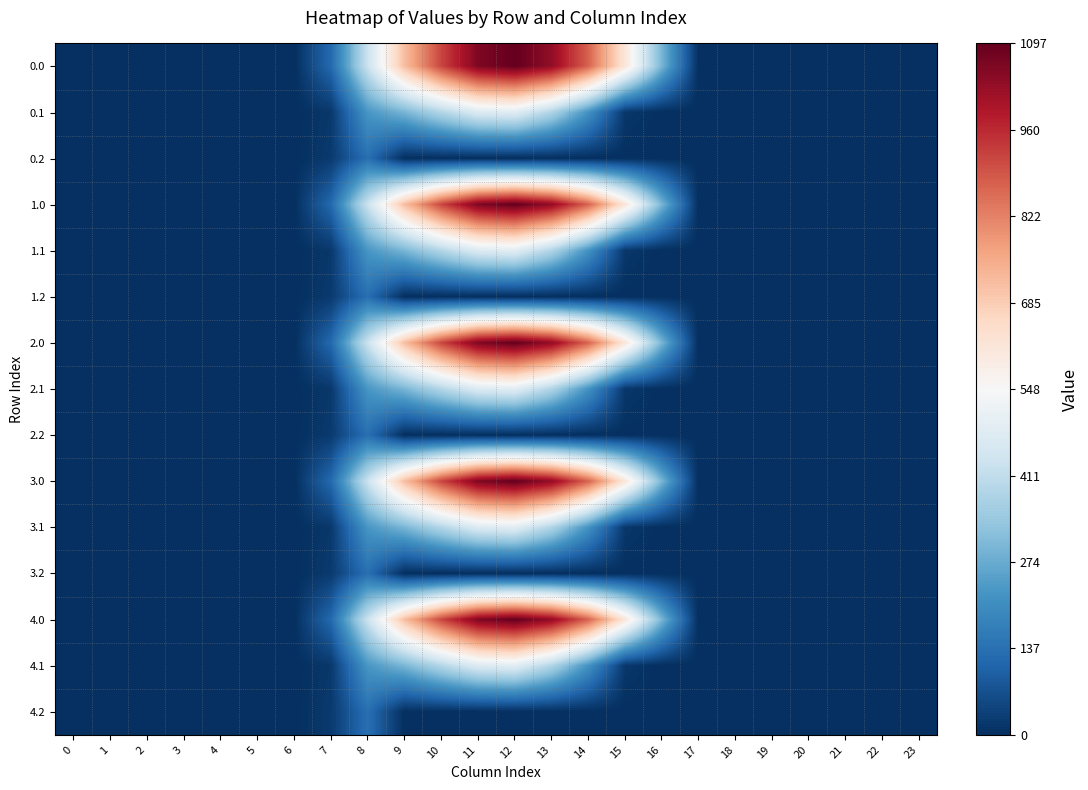

Reading left to right, extract all data points from this chart.

0.0: 0=0.0	1=0.0	2=0.0	3=0.0	4=0.0	5=0.0	6=0.0	7=120.6	8=430.3	9=716.9	10=916.2	11=1060.3	12=1096.7	13=1032.9	14=870.6	15=615.9	16=294.5	17=0.0	18=0.0	19=0.0	20=0.0	21=0.0	22=0.0	23=0.0
0.1: 0=0.0	1=0.0	2=0.0	3=0.0	4=0.0	5=0.0	6=0.0	7=17.7	8=227.5	9=295.9	10=388.1	11=471.7	12=485.4	13=382.7	14=219.2	15=17.3	16=0.0	17=0.0	18=0.0	19=0.0	20=0.0	21=0.0	22=0.0	23=0.0
0.2: 0=0.0	1=0.0	2=0.0	3=0.0	4=0.0	5=0.0	6=0.0	7=22.3	8=134.2	9=0.0	10=0.0	11=0.0	12=0.0	13=0.0	14=0.0	15=0.0	16=0.0	17=0.0	18=0.0	19=0.0	20=0.0	21=0.0	22=0.0	23=0.0
1.0: 0=0.0	1=0.0	2=0.0	3=0.0	4=0.0	5=0.0	6=0.0	7=120.6	8=430.3	9=716.9	10=916.2	11=1060.3	12=1096.7	13=1032.9	14=870.6	15=615.9	16=294.5	17=0.0	18=0.0	19=0.0	20=0.0	21=0.0	22=0.0	23=0.0
1.1: 0=0.0	1=0.0	2=0.0	3=0.0	4=0.0	5=0.0	6=0.0	7=17.7	8=227.5	9=295.9	10=388.1	11=471.7	12=485.4	13=382.7	14=219.2	15=17.3	16=0.0	17=0.0	18=0.0	19=0.0	20=0.0	21=0.0	22=0.0	23=0.0
1.2: 0=0.0	1=0.0	2=0.0	3=0.0	4=0.0	5=0.0	6=0.0	7=22.3	8=134.2	9=0.0	10=0.0	11=0.0	12=0.0	13=0.0	14=0.0	15=0.0	16=0.0	17=0.0	18=0.0	19=0.0	20=0.0	21=0.0	22=0.0	23=0.0
2.0: 0=0.0	1=0.0	2=0.0	3=0.0	4=0.0	5=0.0	6=0.0	7=120.6	8=430.3	9=716.9	10=916.2	11=1060.3	12=1096.7	13=1032.9	14=870.6	15=615.9	16=294.5	17=0.0	18=0.0	19=0.0	20=0.0	21=0.0	22=0.0	23=0.0
2.1: 0=0.0	1=0.0	2=0.0	3=0.0	4=0.0	5=0.0	6=0.0	7=17.7	8=227.5	9=295.9	10=388.1	11=471.7	12=485.4	13=382.7	14=219.2	15=17.3	16=0.0	17=0.0	18=0.0	19=0.0	20=0.0	21=0.0	22=0.0	23=0.0
2.2: 0=0.0	1=0.0	2=0.0	3=0.0	4=0.0	5=0.0	6=0.0	7=22.3	8=134.2	9=0.0	10=0.0	11=0.0	12=0.0	13=0.0	14=0.0	15=0.0	16=0.0	17=0.0	18=0.0	19=0.0	20=0.0	21=0.0	22=0.0	23=0.0
3.0: 0=0.0	1=0.0	2=0.0	3=0.0	4=0.0	5=0.0	6=0.0	7=120.6	8=430.3	9=716.9	10=916.2	11=1060.3	12=1096.7	13=1032.9	14=870.6	15=615.9	16=294.5	17=0.0	18=0.0	19=0.0	20=0.0	21=0.0	22=0.0	23=0.0
3.1: 0=0.0	1=0.0	2=0.0	3=0.0	4=0.0	5=0.0	6=0.0	7=17.7	8=227.5	9=295.9	10=388.1	11=471.7	12=485.4	13=382.7	14=219.2	15=17.3	16=0.0	17=0.0	18=0.0	19=0.0	20=0.0	21=0.0	22=0.0	23=0.0
3.2: 0=0.0	1=0.0	2=0.0	3=0.0	4=0.0	5=0.0	6=0.0	7=22.3	8=134.2	9=0.0	10=0.0	11=0.0	12=0.0	13=0.0	14=0.0	15=0.0	16=0.0	17=0.0	18=0.0	19=0.0	20=0.0	21=0.0	22=0.0	23=0.0
4.0: 0=0.0	1=0.0	2=0.0	3=0.0	4=0.0	5=0.0	6=0.0	7=120.6	8=430.3	9=716.9	10=916.2	11=1060.3	12=1096.7	13=1032.9	14=870.6	15=615.9	16=294.5	17=0.0	18=0.0	19=0.0	20=0.0	21=0.0	22=0.0	23=0.0
4.1: 0=0.0	1=0.0	2=0.0	3=0.0	4=0.0	5=0.0	6=0.0	7=17.7	8=227.5	9=295.9	10=388.1	11=471.7	12=485.4	13=382.7	14=219.2	15=17.3	16=0.0	17=0.0	18=0.0	19=0.0	20=0.0	21=0.0	22=0.0	23=0.0
4.2: 0=0.0	1=0.0	2=0.0	3=0.0	4=0.0	5=0.0	6=0.0	7=22.3	8=134.2	9=0.0	10=0.0	11=0.0	12=0.0	13=0.0	14=0.0	15=0.0	16=0.0	17=0.0	18=0.0	19=0.0	20=0.0	21=0.0	22=0.0	23=0.0